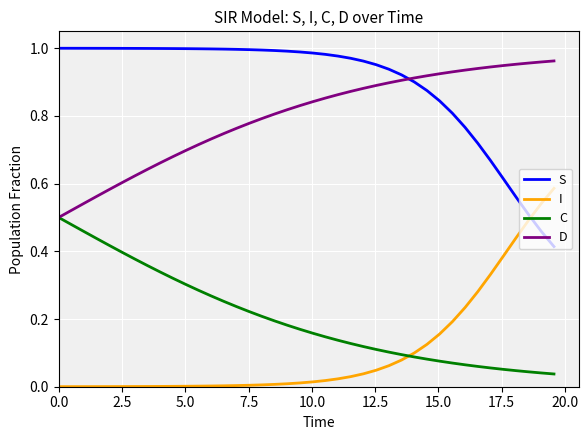

True or false: S and C intersect in this chart.

False